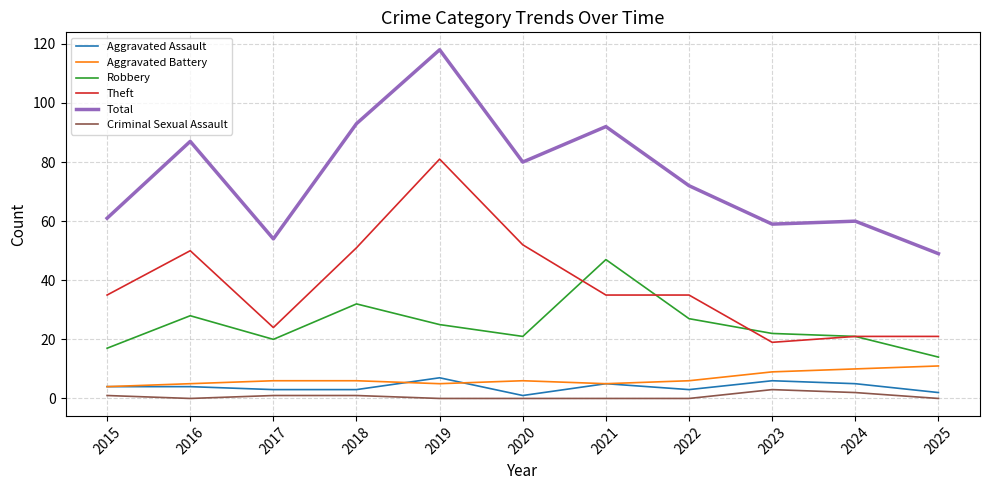

List the series in order of their peak value, lowest first.

Criminal Sexual Assault, Aggravated Assault, Aggravated Battery, Robbery, Theft, Total